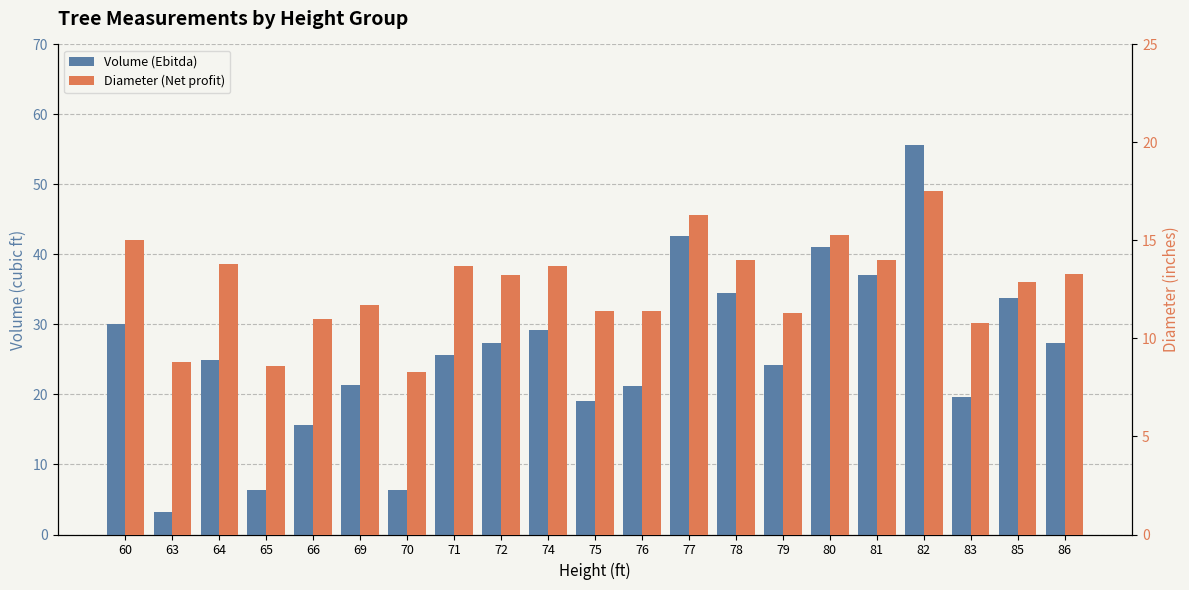

What is the highest value of the Volume (Ebitda) series?

55.7